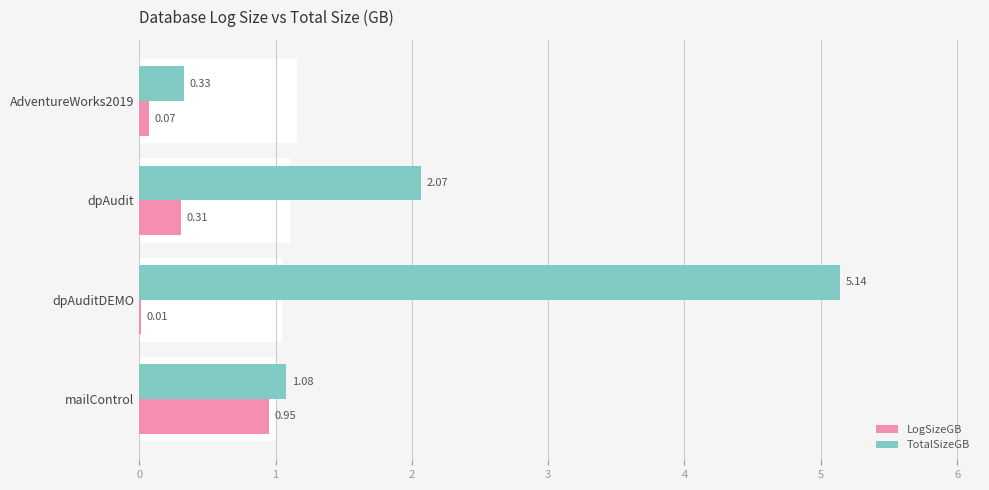

Rank the series by their average value, from lowest to highest.

LogSizeGB, TotalSizeGB